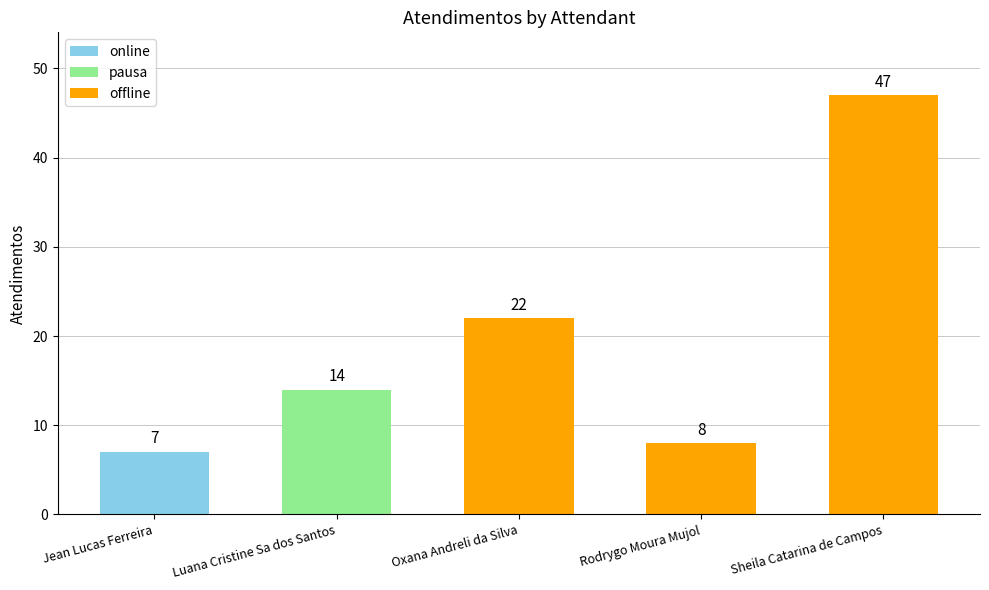

At which category does the chart reach its peak across all series?

Sheila Catarina de Campos